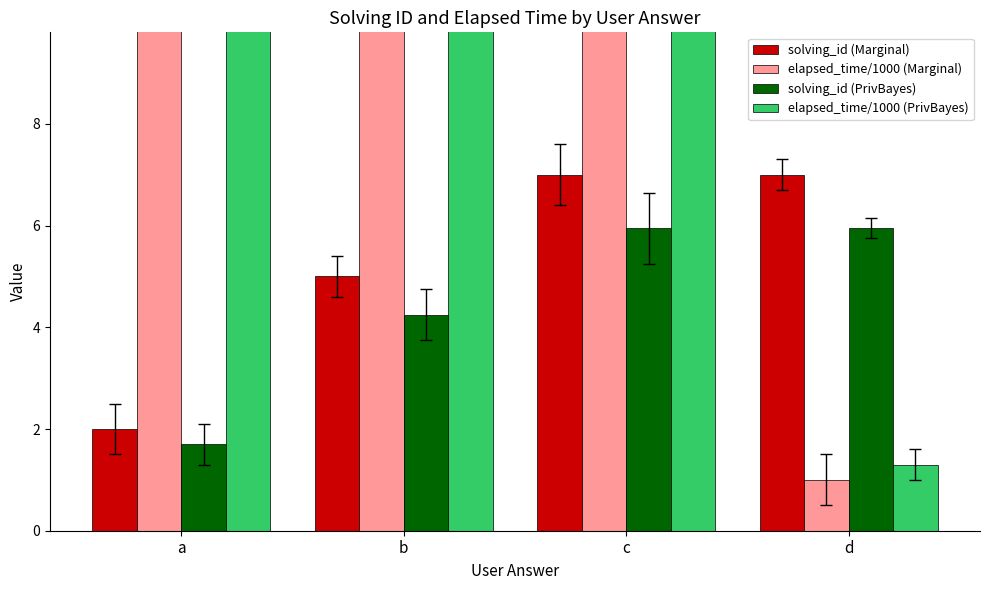

What is the minimum value shown in the chart?

1.0